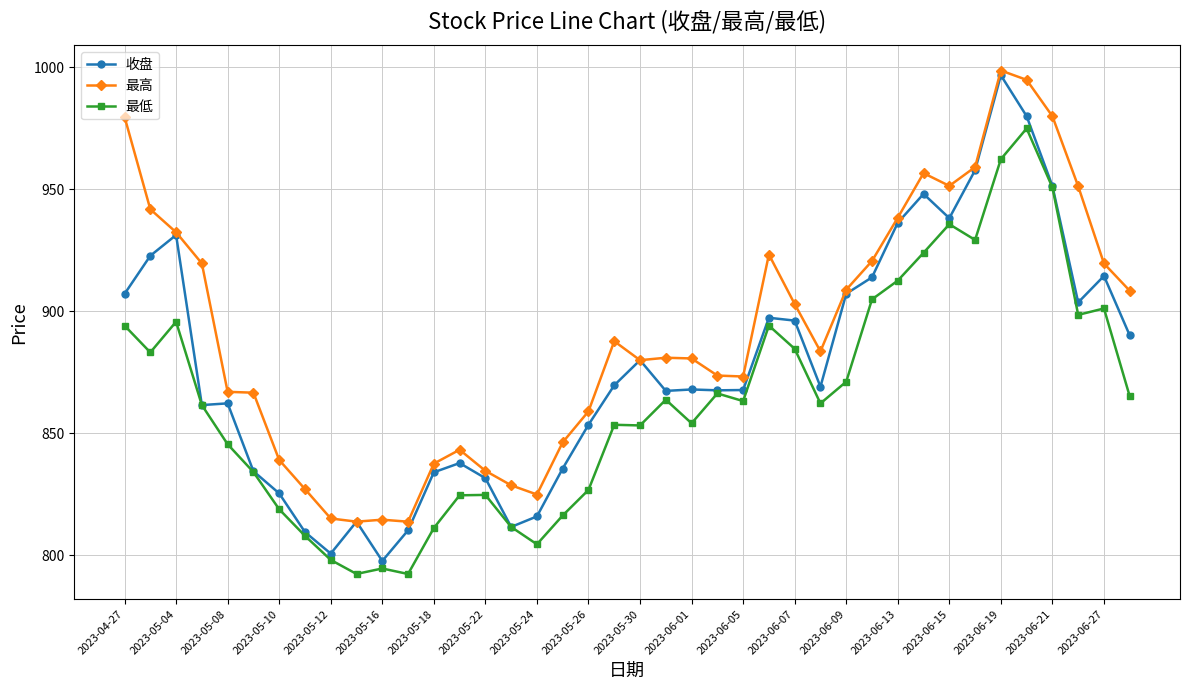

Count the number of categories in the chart.

40